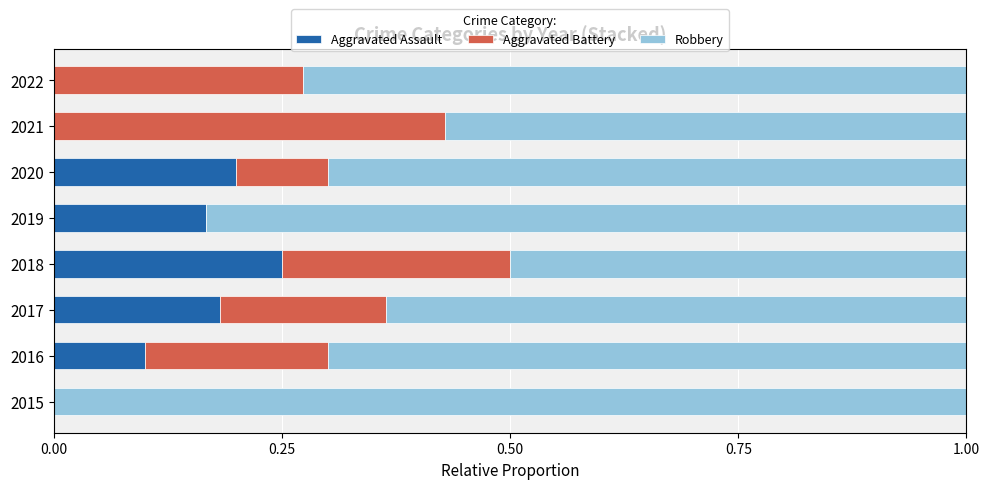

What is the sum of all Aggravated Assault values?

0.9